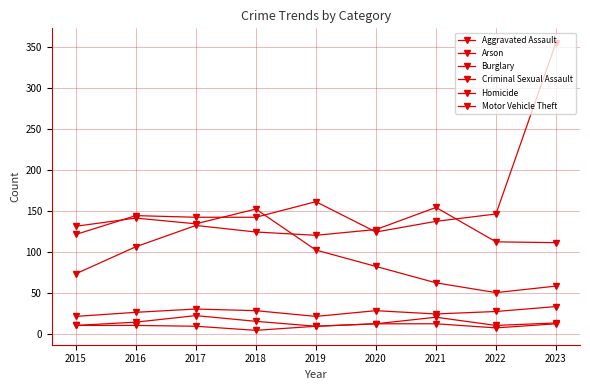

True or false: Arson and Homicide intersect in this chart.

False